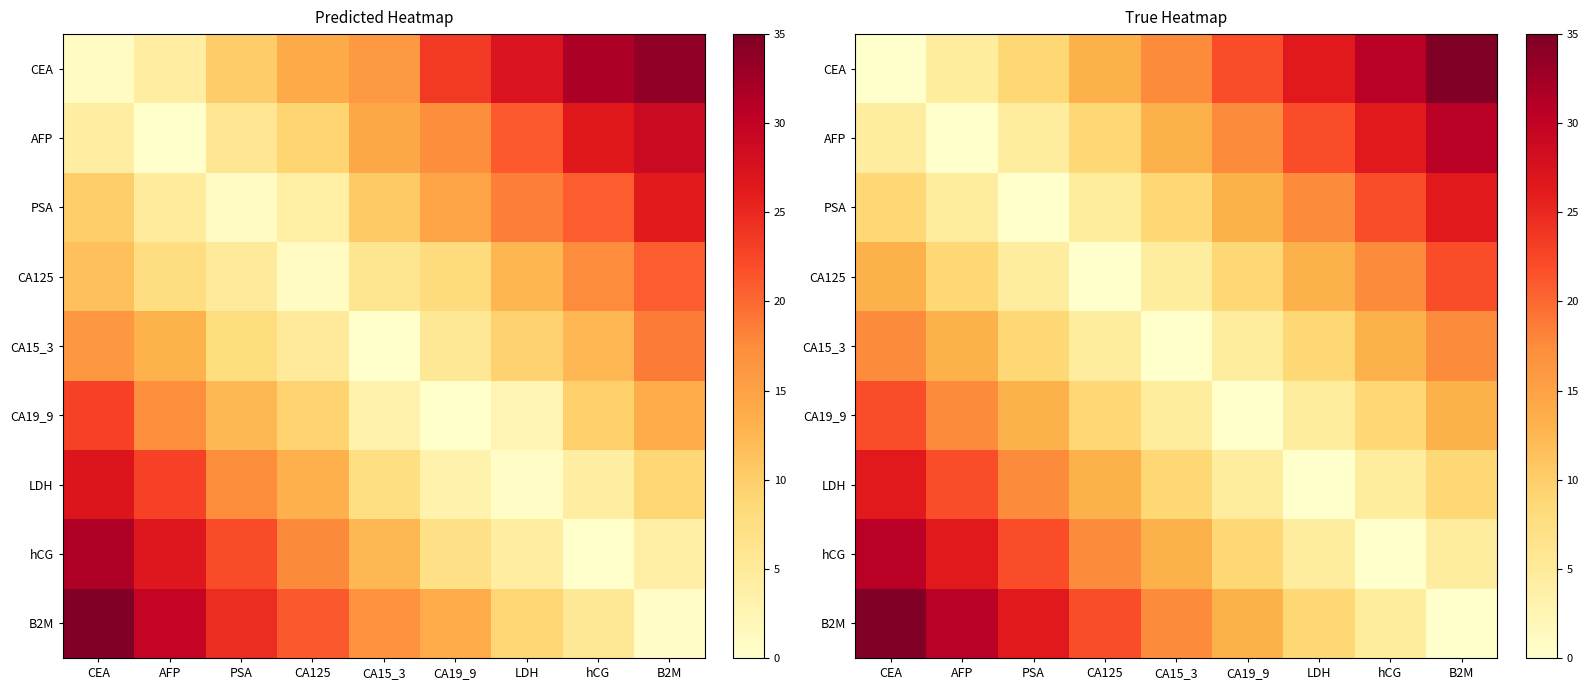

How many series are shown in this chart?

9